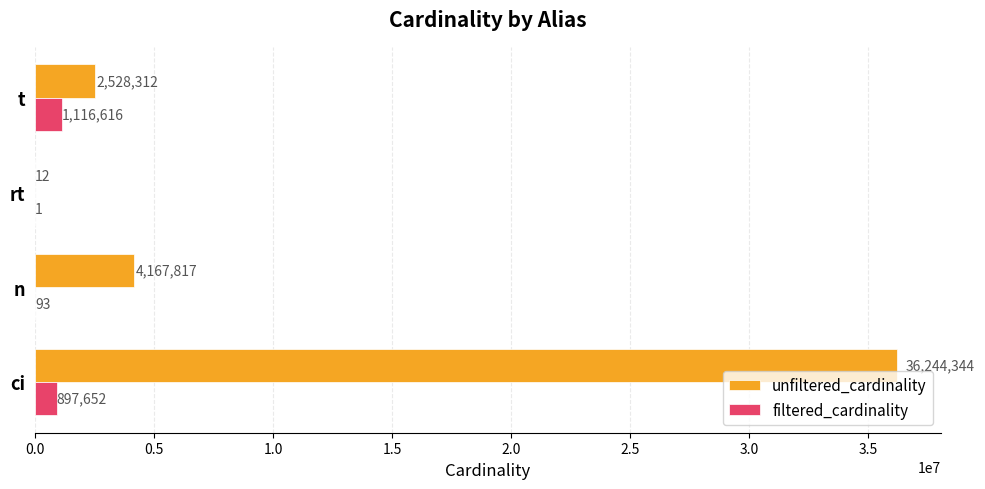

What is the sum of all filtered_cardinality values?

2014362